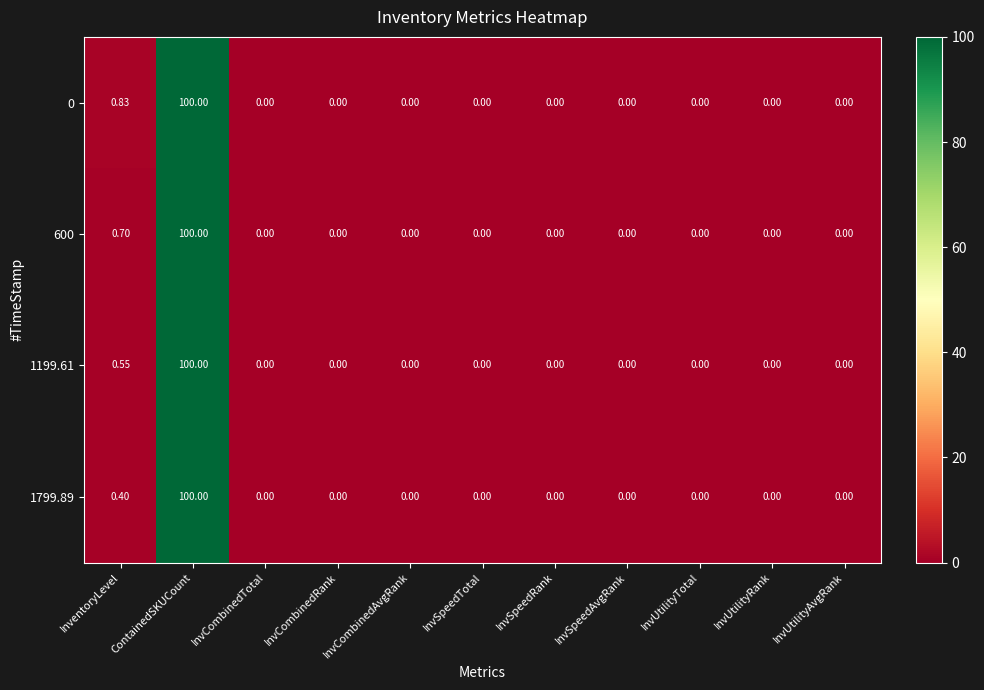

List the series in order of their overall mean, lowest first.

1799.89, 1199.61, 600, 0